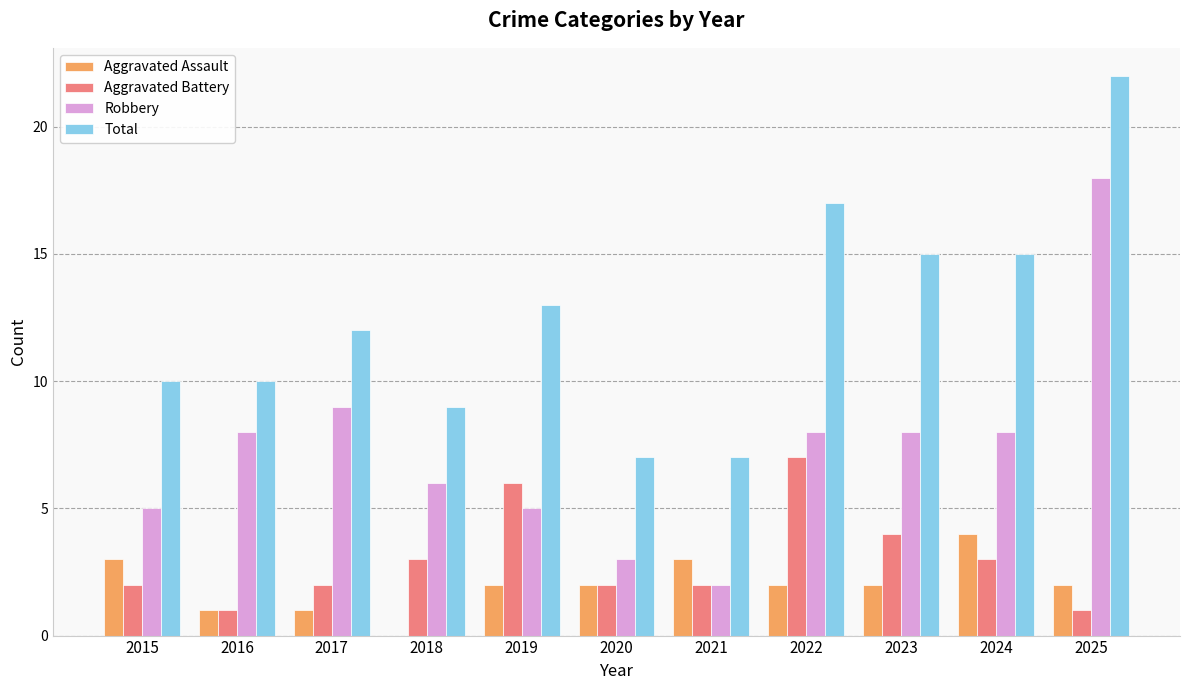

What is the maximum value shown in the chart?

22